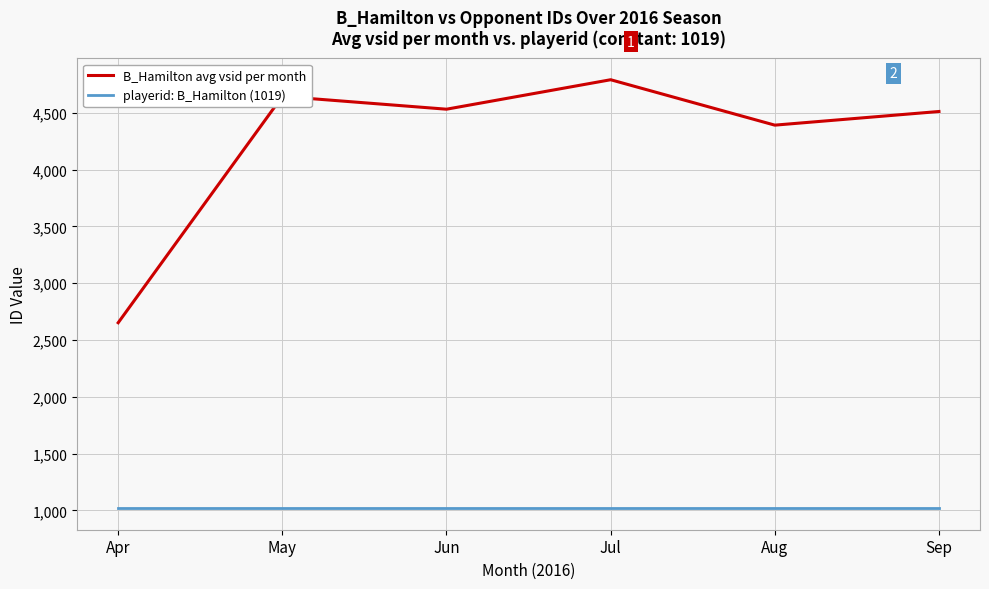

What is the total value across all series at Jul?

5810.6